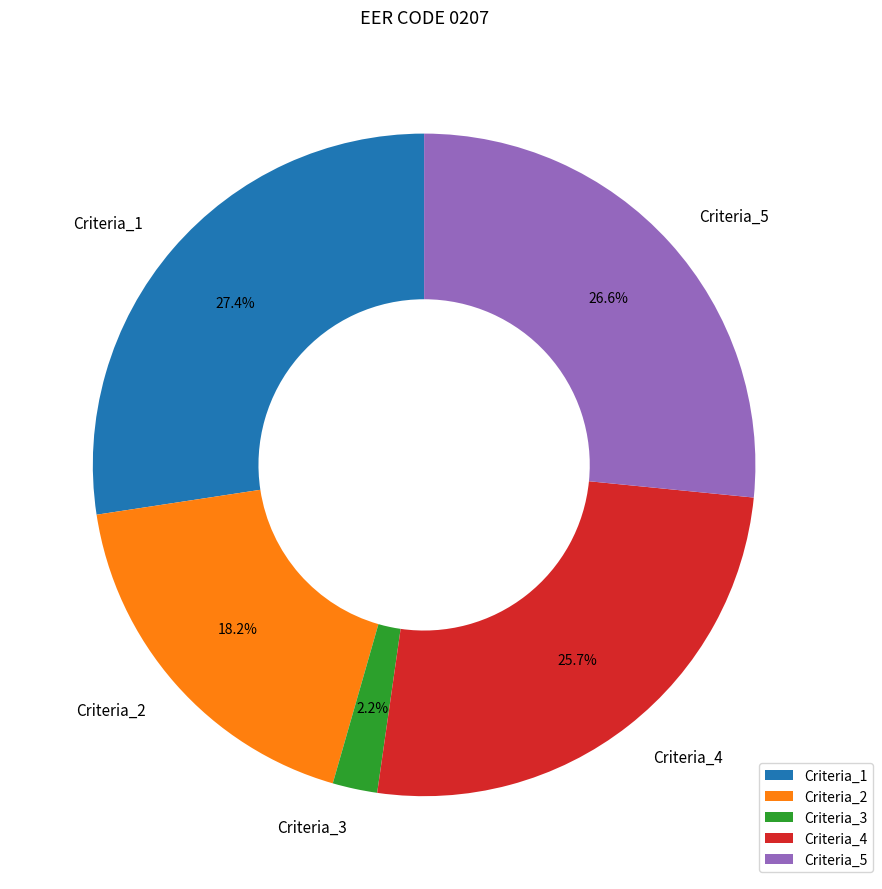

The Criteria_4 slice represents 26% of the pie. True or false?

True